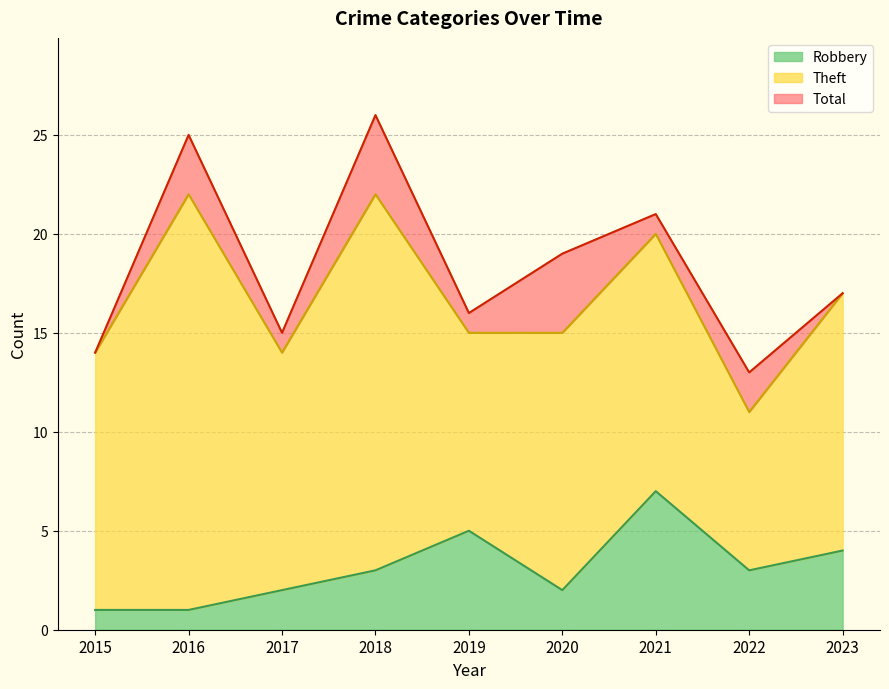

Count the Robbery values in the range 2 to 4.

5